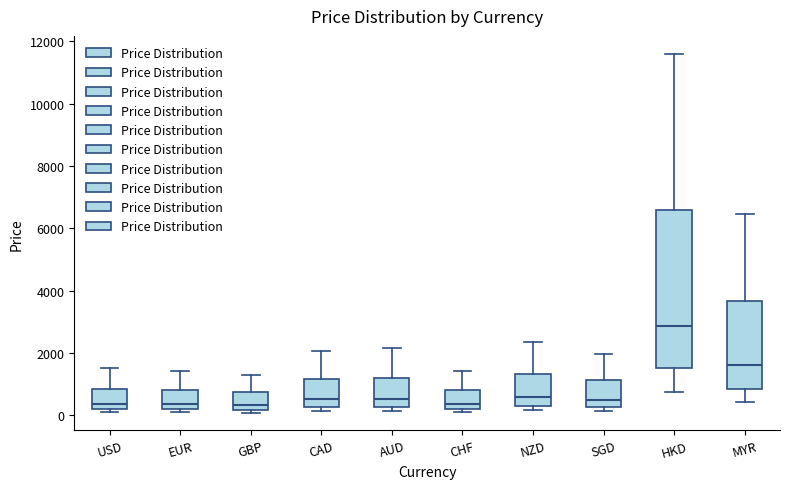

Reading left to right, transcribe this box plot: for each box, give where its median line is, the range the box spans, and where its two whiskers end, as read against the y-axis. The values are not printed on the chart, so give them approximately, as read against the axis.

USD: median 400, box 200 to 800, whiskers 0 to 1400
EUR: median 400, box 200 to 800, whiskers 0 to 1400
GBP: median 400, box 200 to 800, whiskers 0 to 1200
CAD: median 600, box 200 to 1200, whiskers 200 (just below the box's lower edge) to 2000
AUD: median 600, box 200 to 1200, whiskers 200 (just below the box's lower edge) to 2200
CHF: median 400, box 200 to 800, whiskers 0 to 1400
NZD: median 600, box 400 to 1400, whiskers 200 to 2400
SGD: median 400, box 200 to 1200, whiskers 200 (just below the box's lower edge) to 2000
HKD: median 2800, box 1600 to 6600, whiskers 800 to 11600
MYR: median 1600, box 800 to 3600, whiskers 400 to 6400